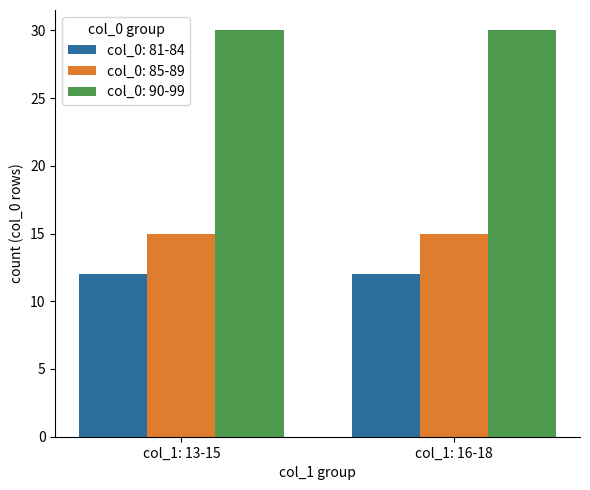

Rank the series by their average value, from highest to lowest.

col_0: 90-99, col_0: 85-89, col_0: 81-84